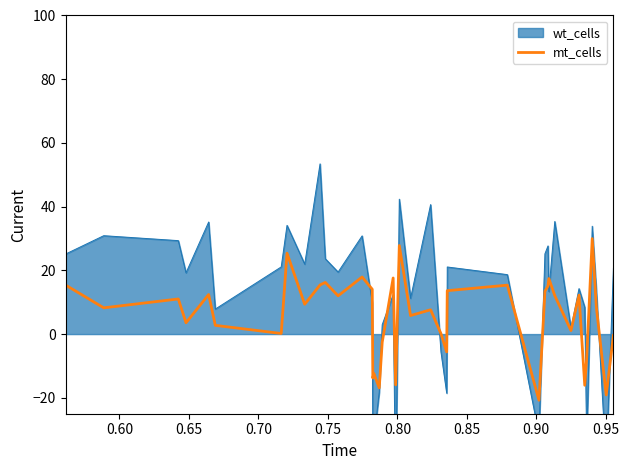

True or false: there are more than 0 points higher than both neighbors.

True